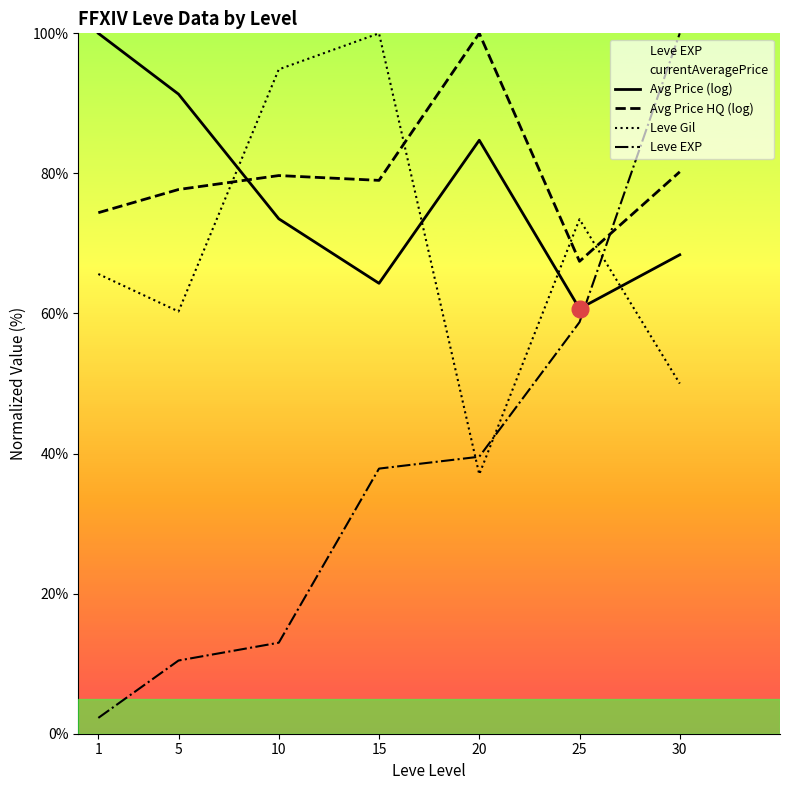

What is the spread (max minus min) of values at 30?

50.0